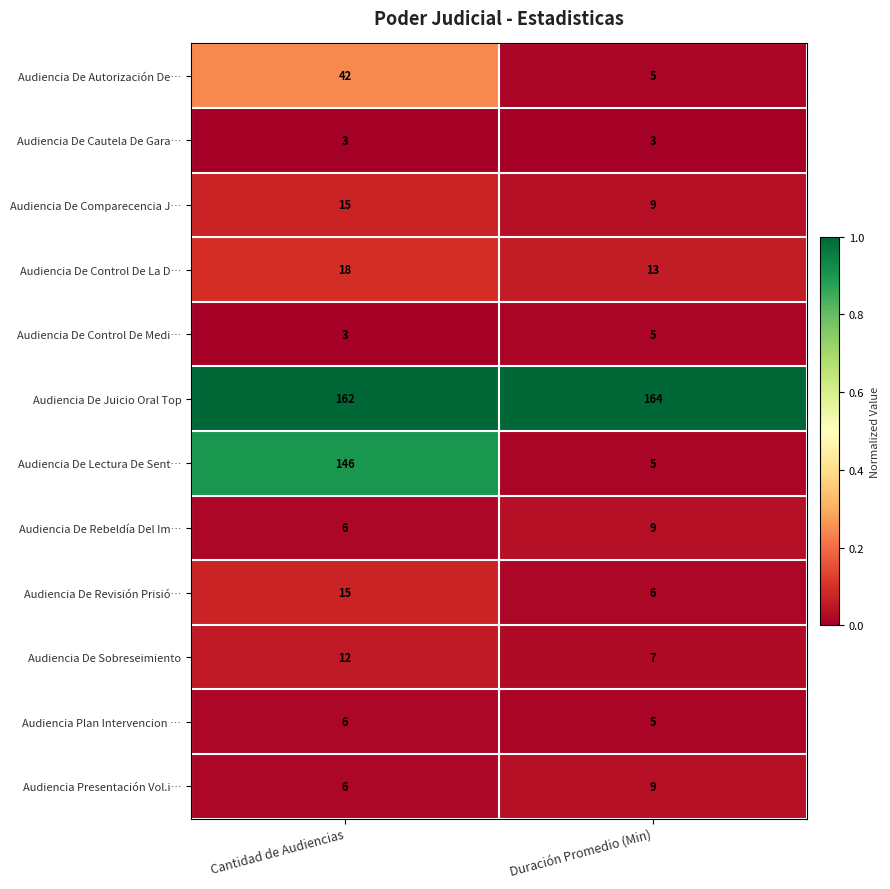

The Audiencia De Rebeldía Del Im… series shows 2 at Duración Promedio (Min). True or false?

False